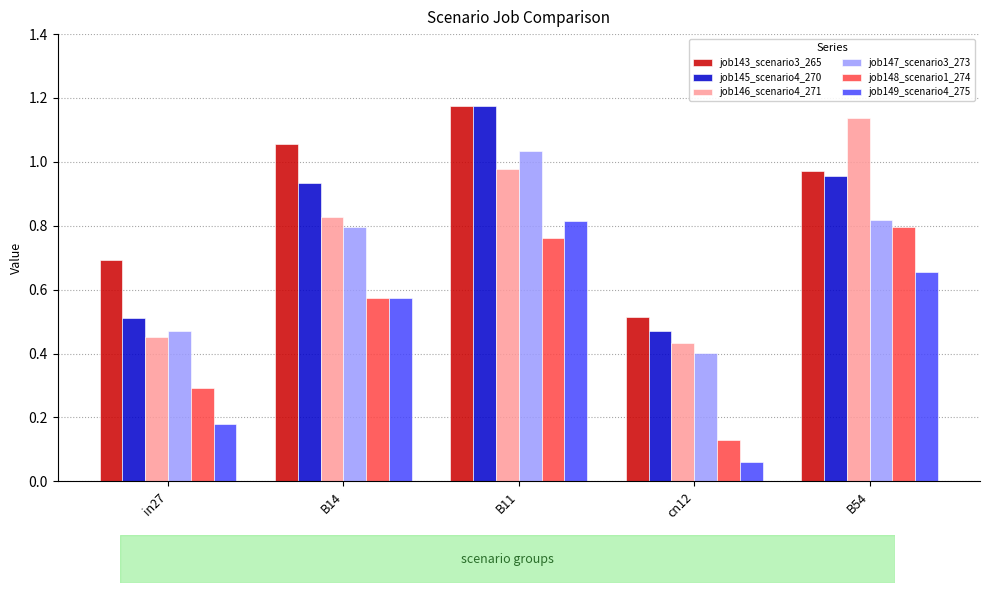

What is the sum of the job145_scenario4_270 values at B14 and in27?

1.4